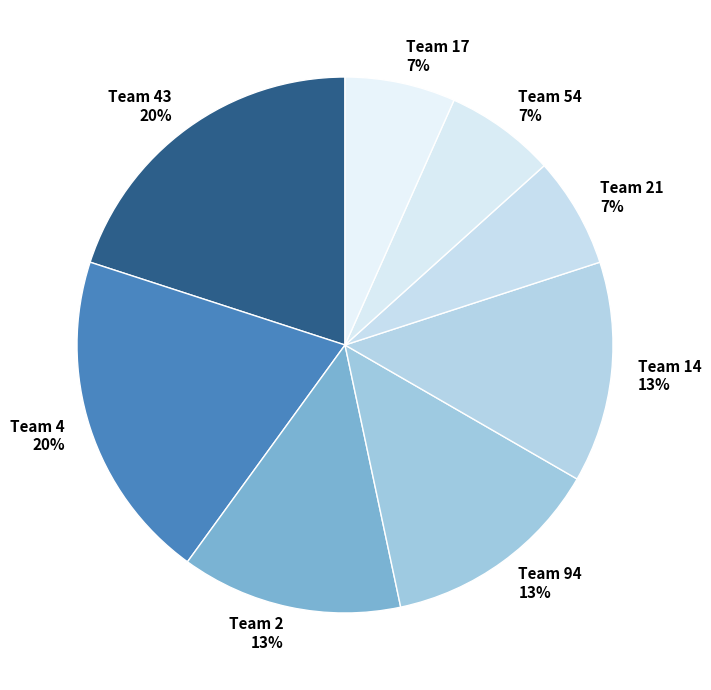

How many slices are in this pie chart?

8